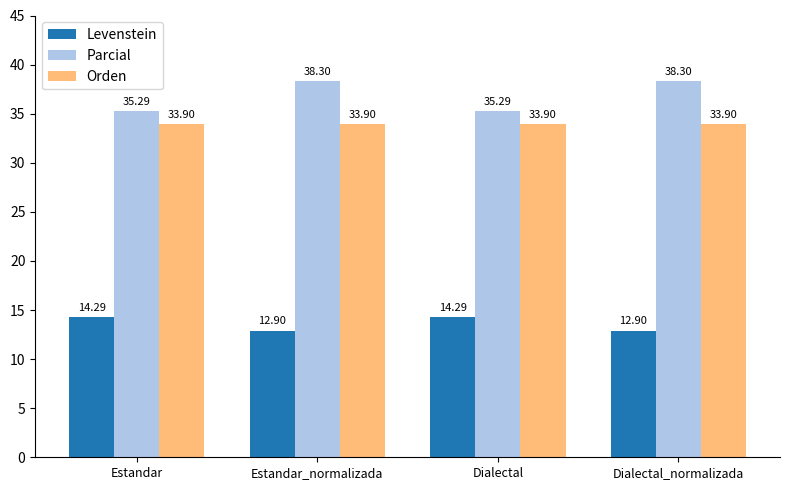

Which series has the widest spread of values?

Parcial